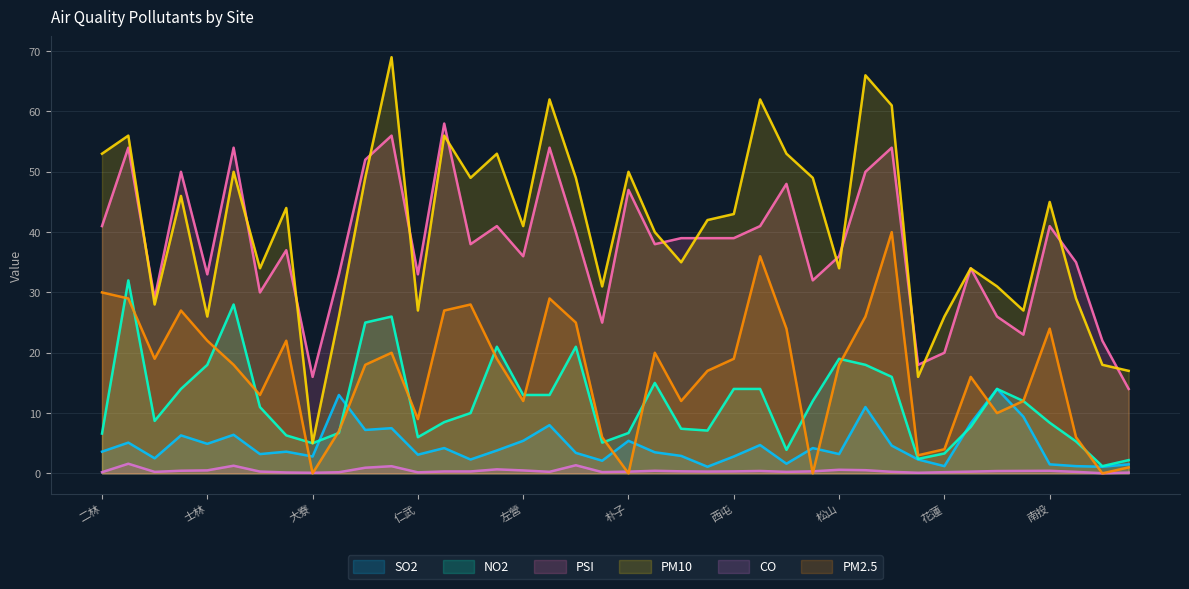

Which label corresponds to the largest value in the chart?

11